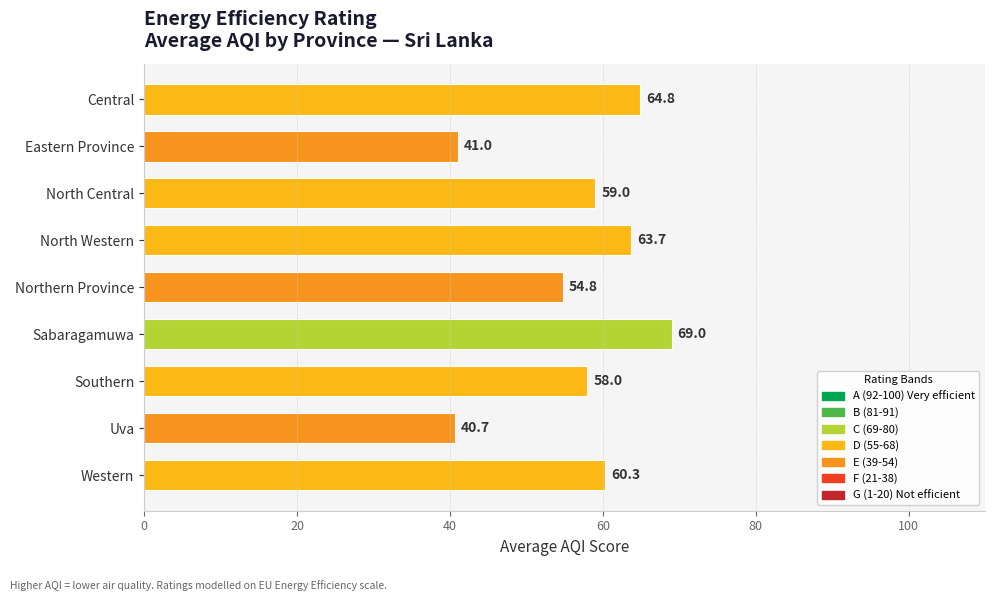

Rank the categories by value from lowest to highest.

Uva, Eastern Province, Northern Province, Southern, North Central, Western, North Western, Central, Sabaragamuwa